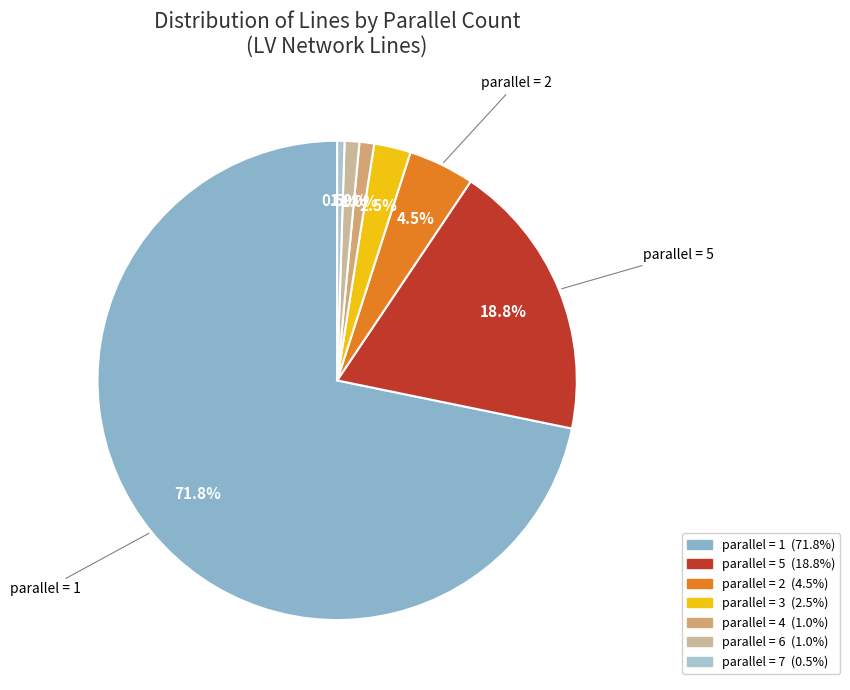

How many slices are in this pie chart?

7